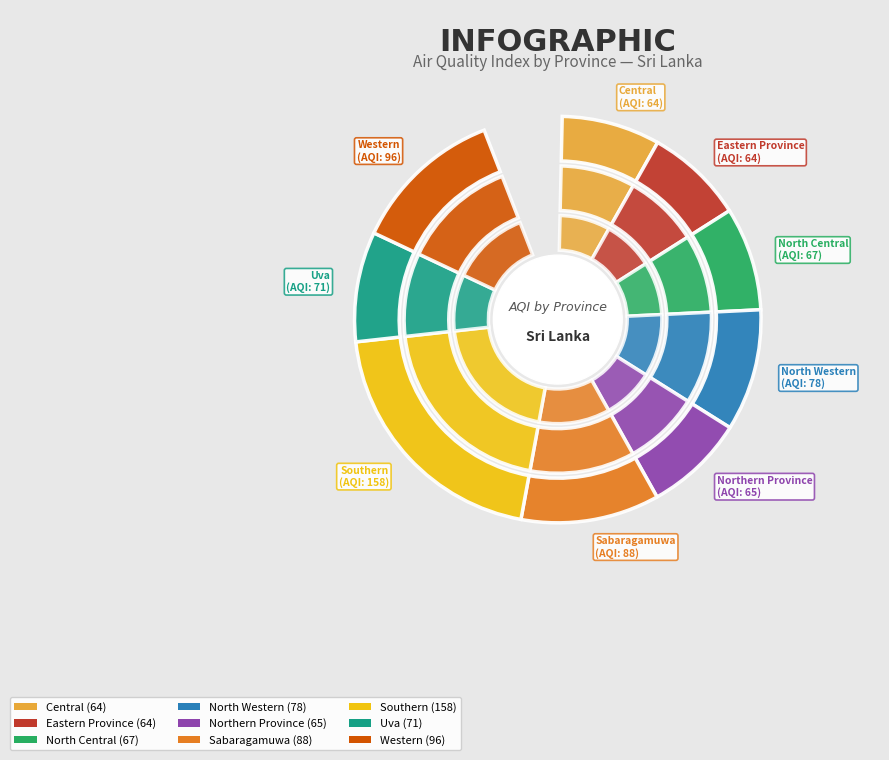

Is there a majority slice in this chart?

No